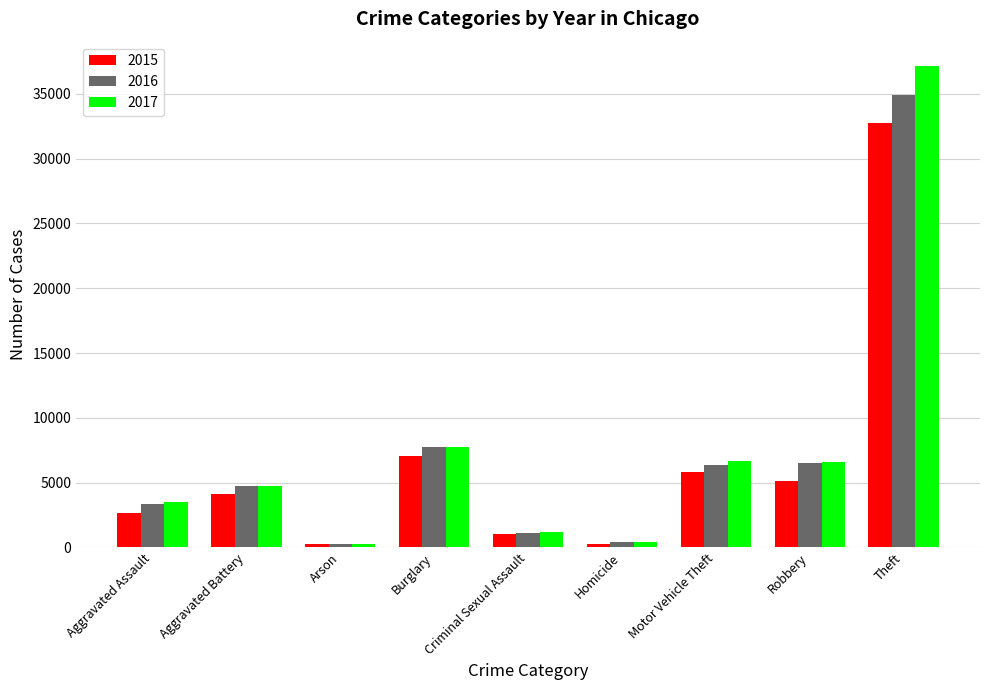

Which category has the highest value in the 2017 series?

Theft